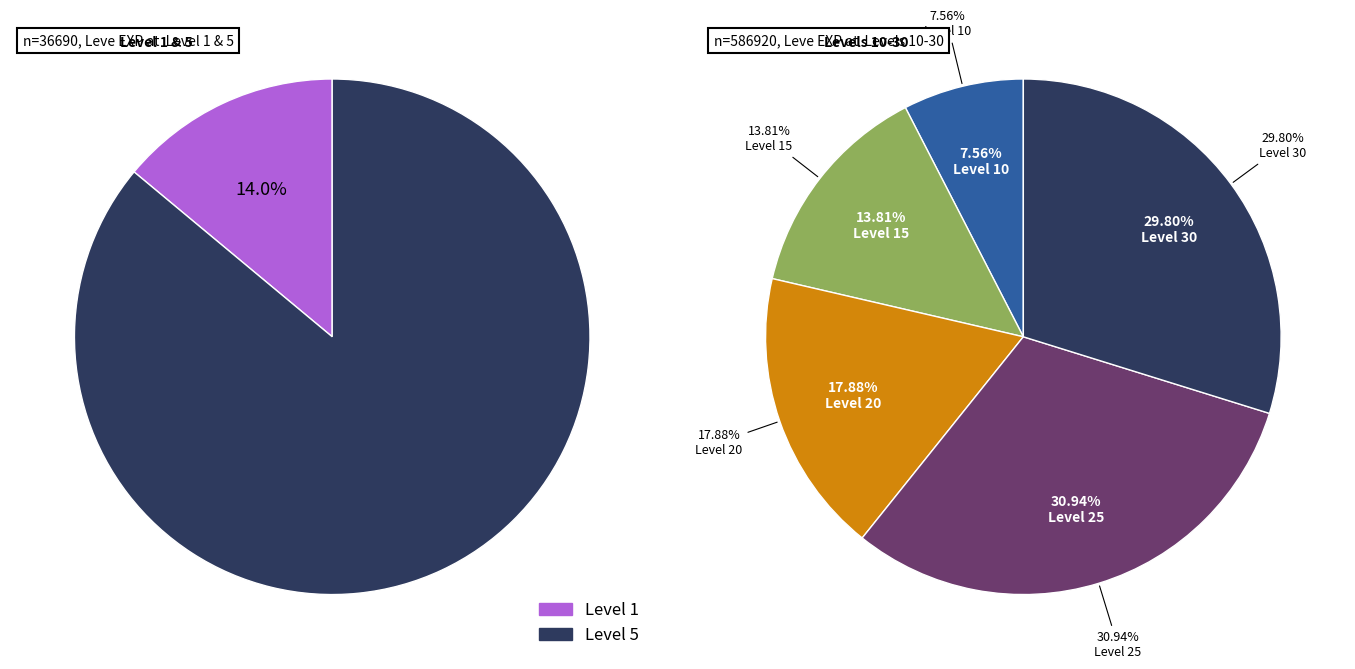

The 1 slice represents 1% of the pie. True or false?

False